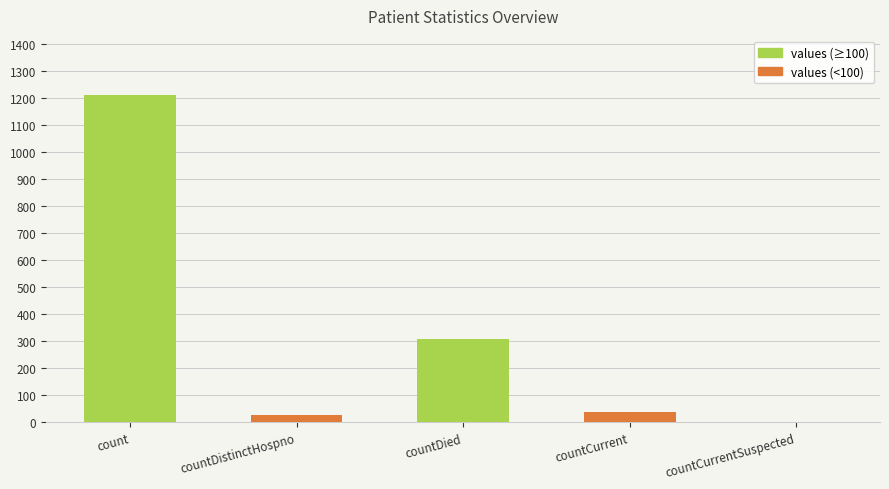

How many positive values does the values (<100) series have?

2